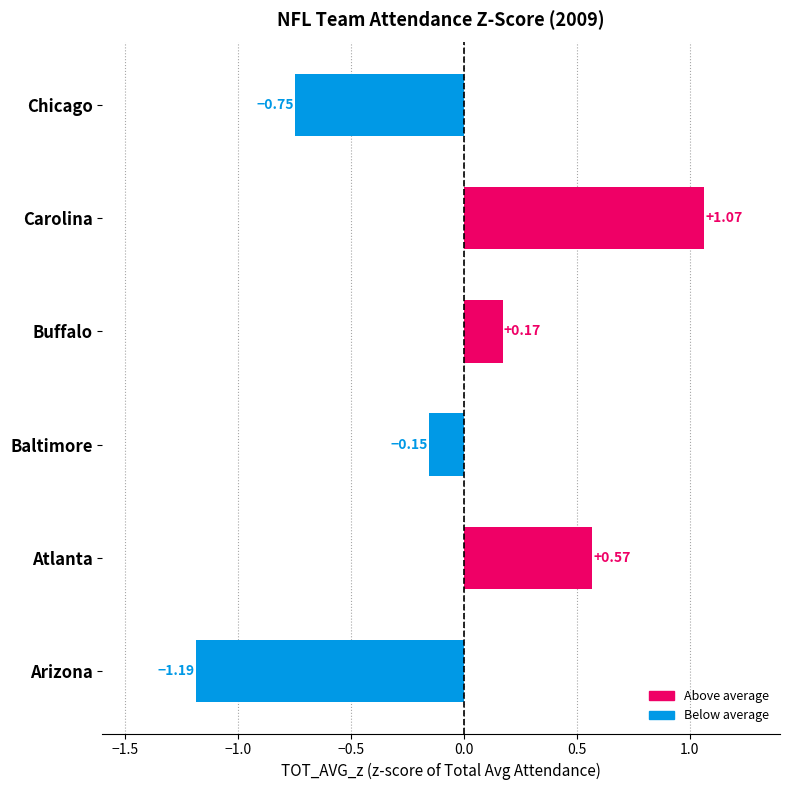

How many distinct data groups are displayed?

1